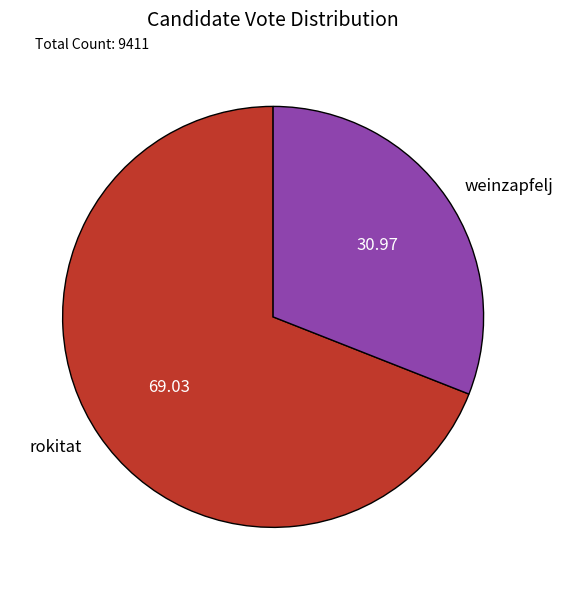

Is there a majority slice in this chart?

Yes